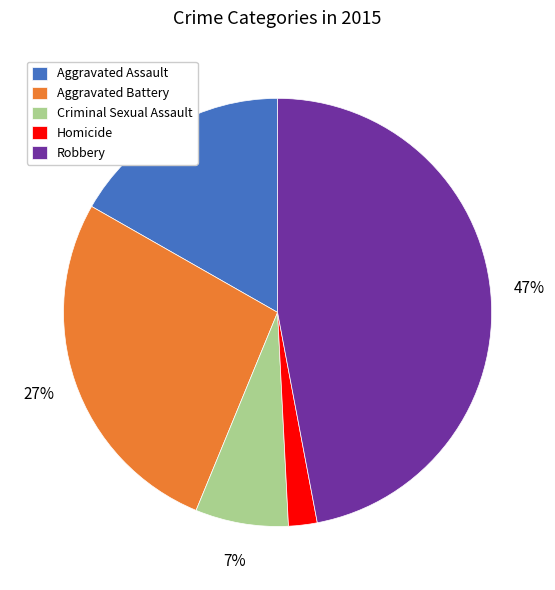

The Homicide slice represents 2% of the pie. True or false?

True